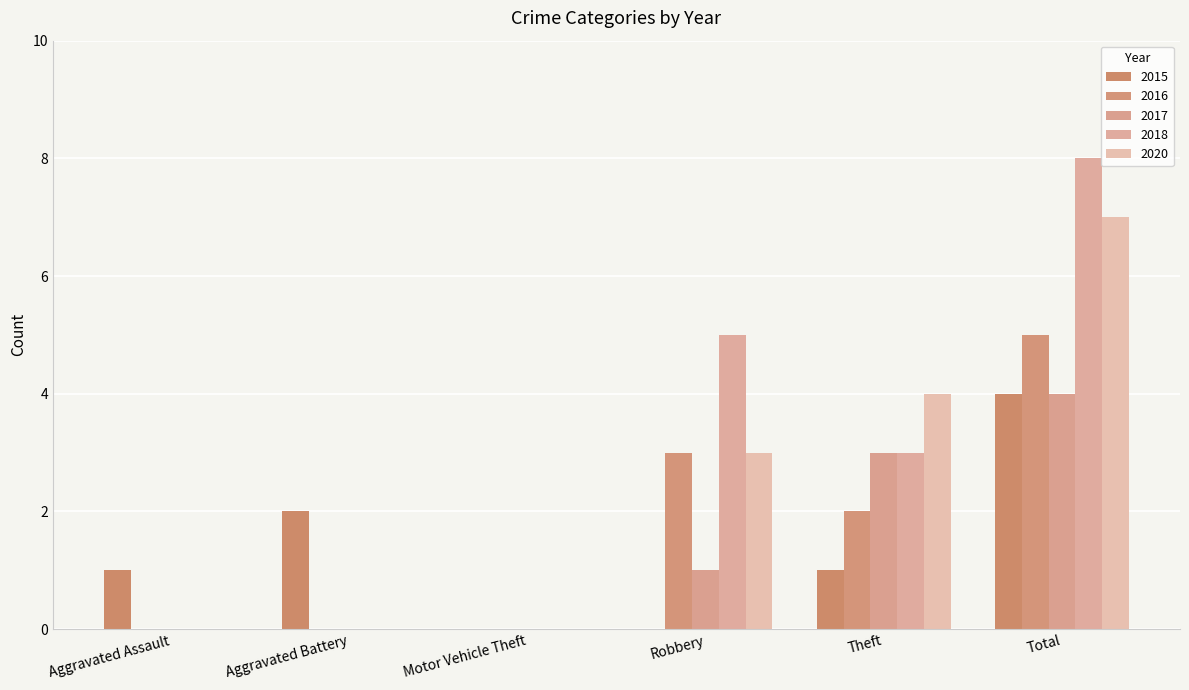

What is the highest value of the 2017 series?

4